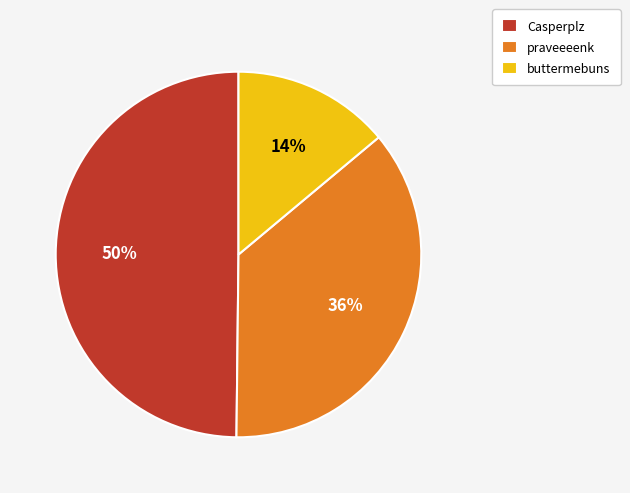

Approximately how many times larger is the value at Casperplz compared to buttermebuns?

3.6